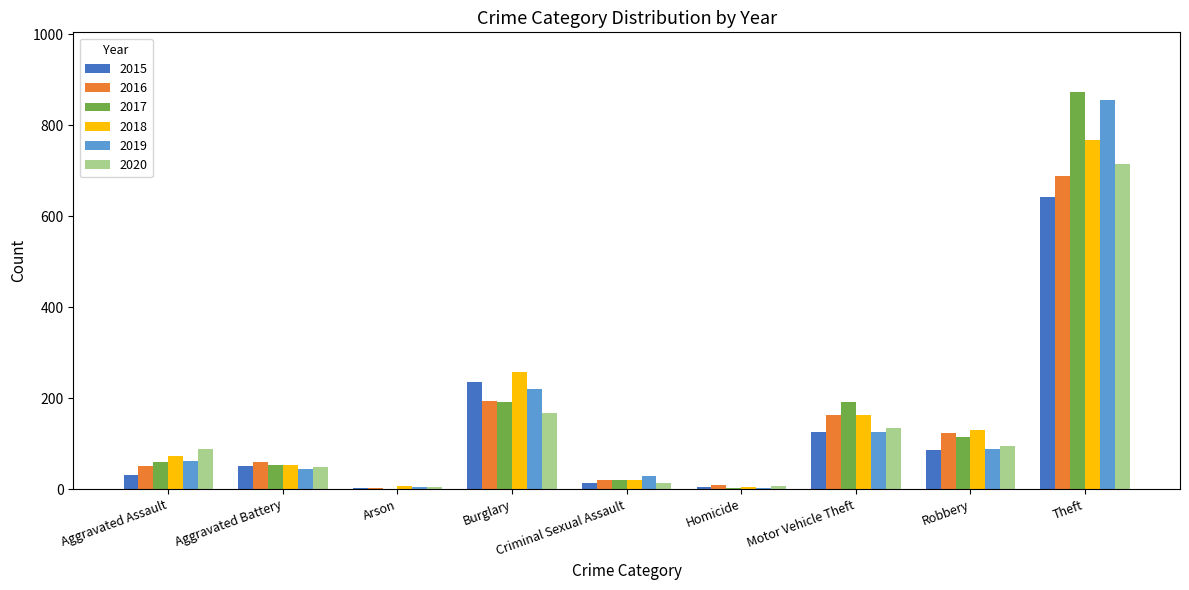

Is it true that 2020 equals 48 at Aggravated Battery?

True